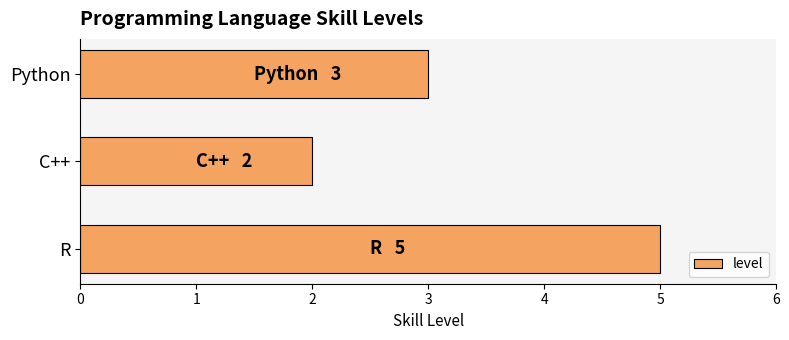

Which has a higher value, Python or R?

R